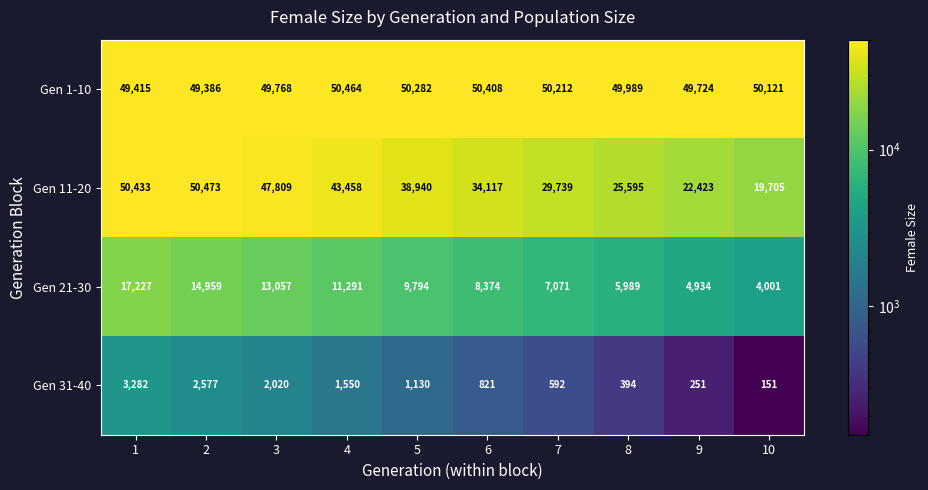

What is the smallest value displayed?

151